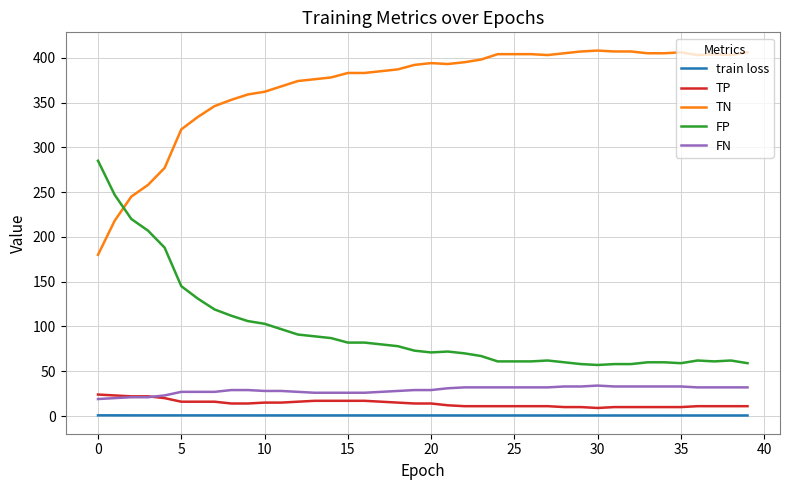

What is the lowest value of the TN series?

180.0